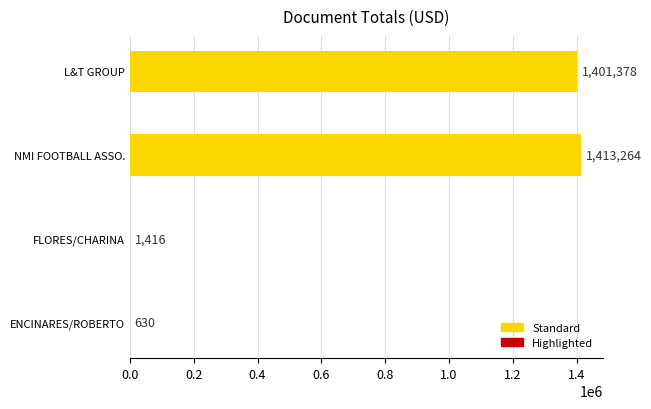

Are the bars horizontal?

Yes